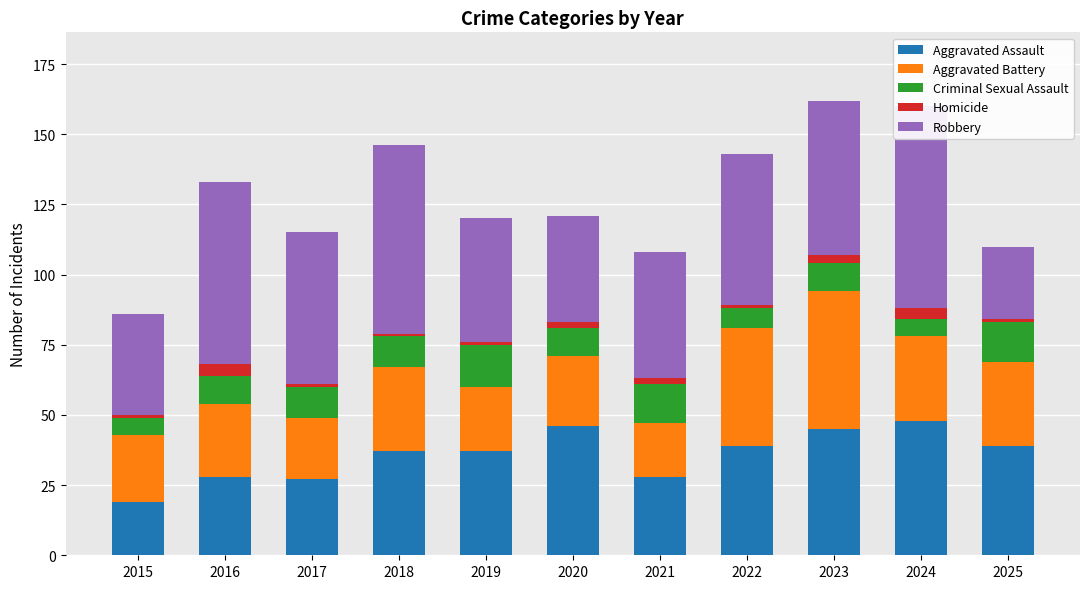

What is the highest value of the Homicide series?

4